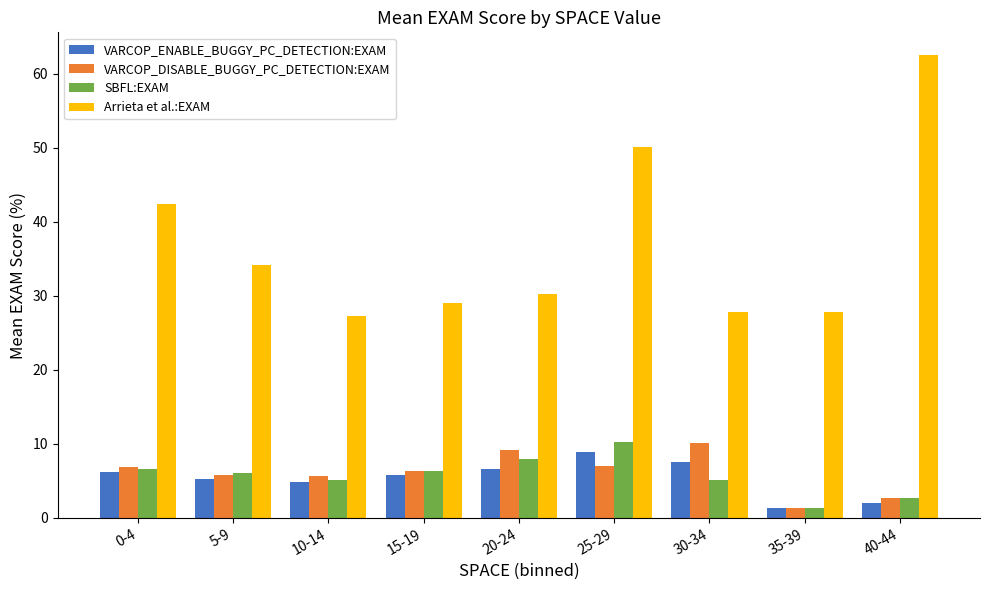

At which category is the sum across all series the highest?

25-29